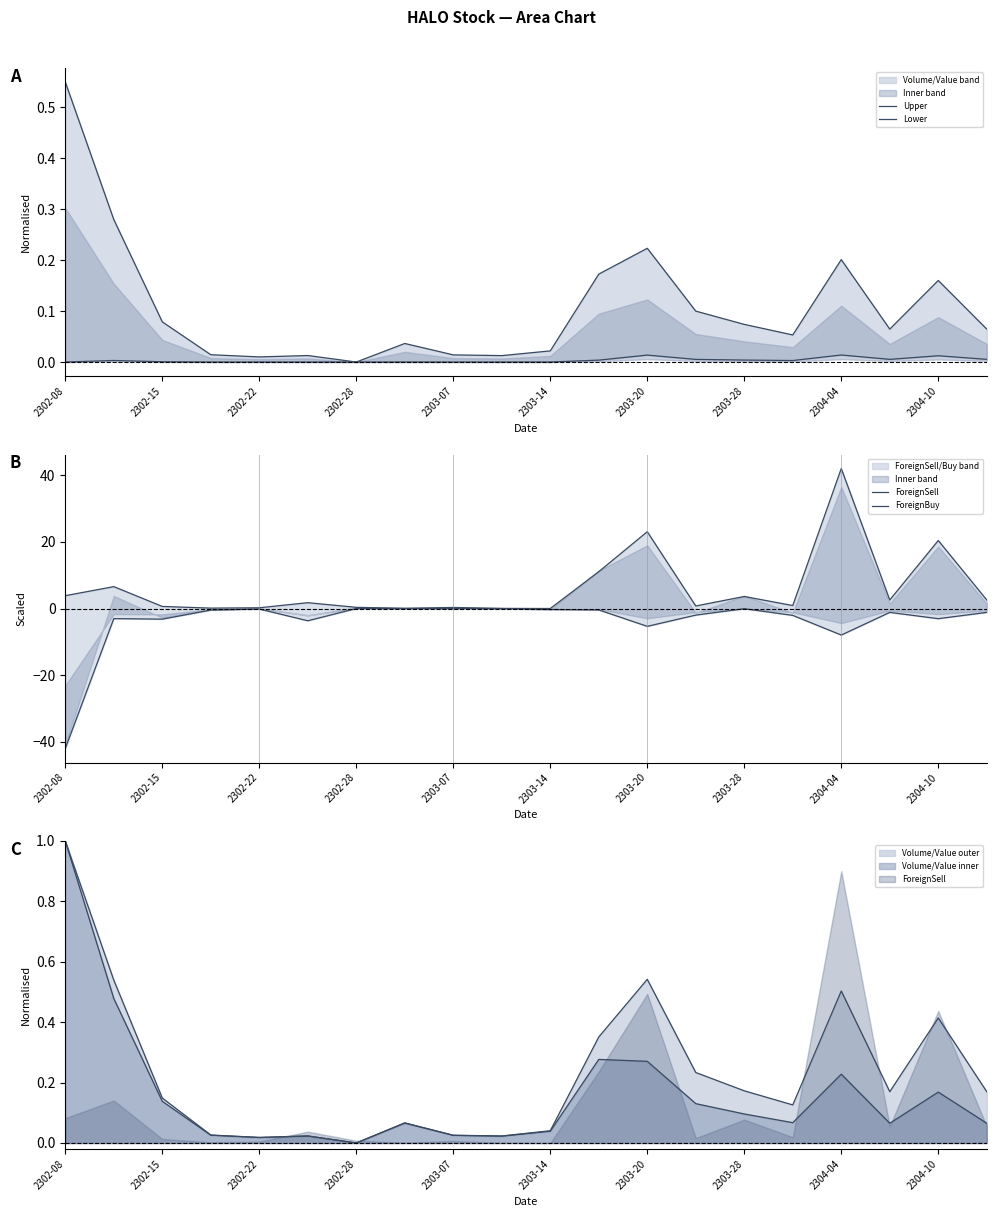

Which series has the largest total across all categories?

ForeignSell